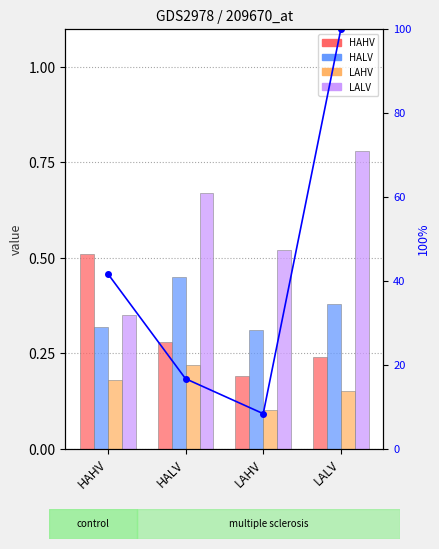

What is the spread (max minus min) of values at HALV?

16.4